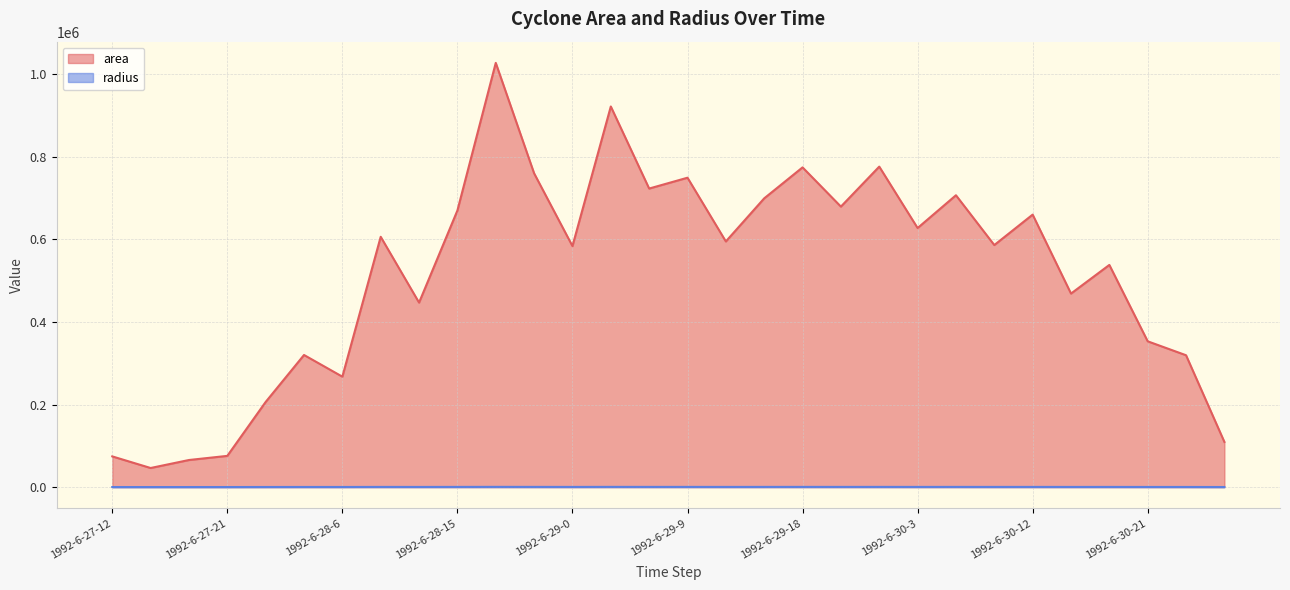

True or false: area has more than 2 points higher than both neighbors.

True